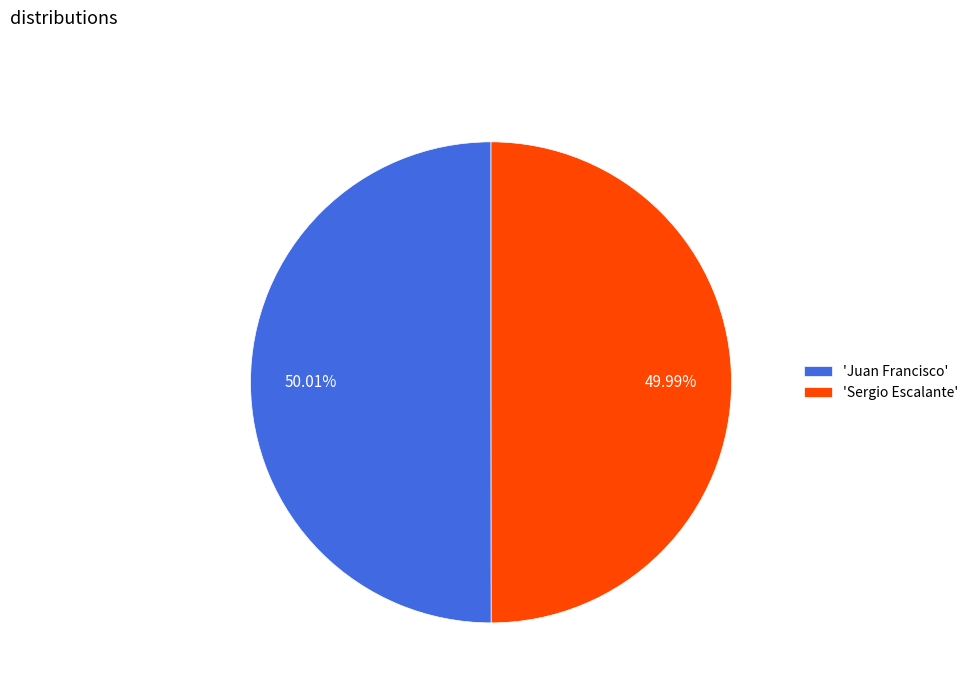

Do 'Juan Francisco' and 'Sergio Escalante' together represent more than half of the pie?

Yes